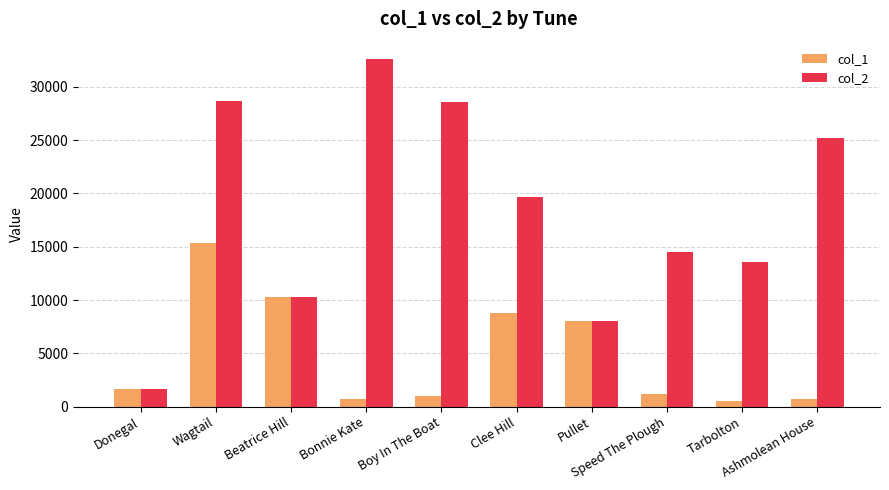

At how many categories does at least one series exceed 16884?

5